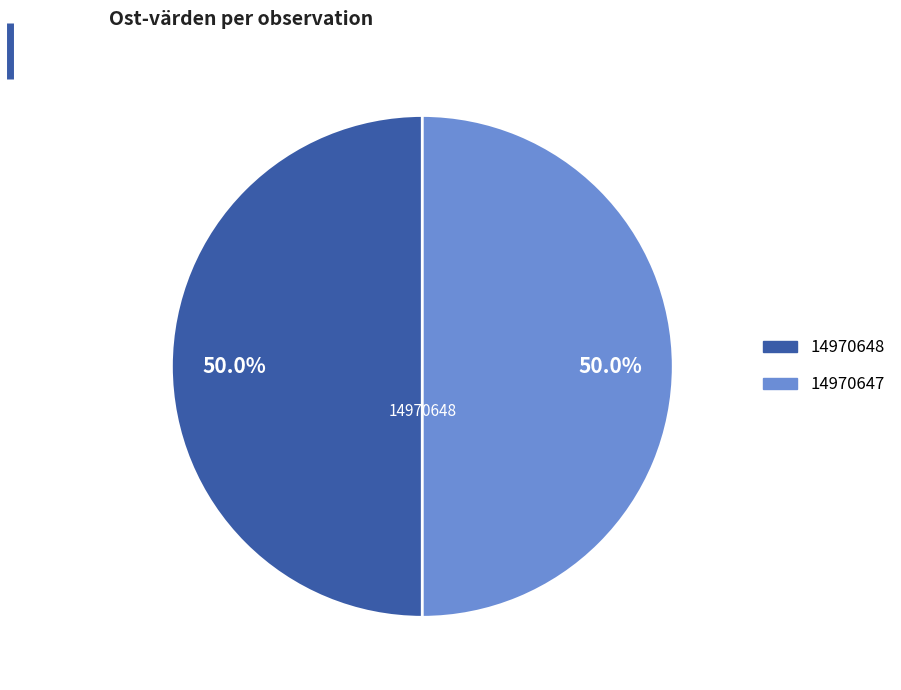

Do 14970647 and 14970648 together represent more than half of the pie?

Yes